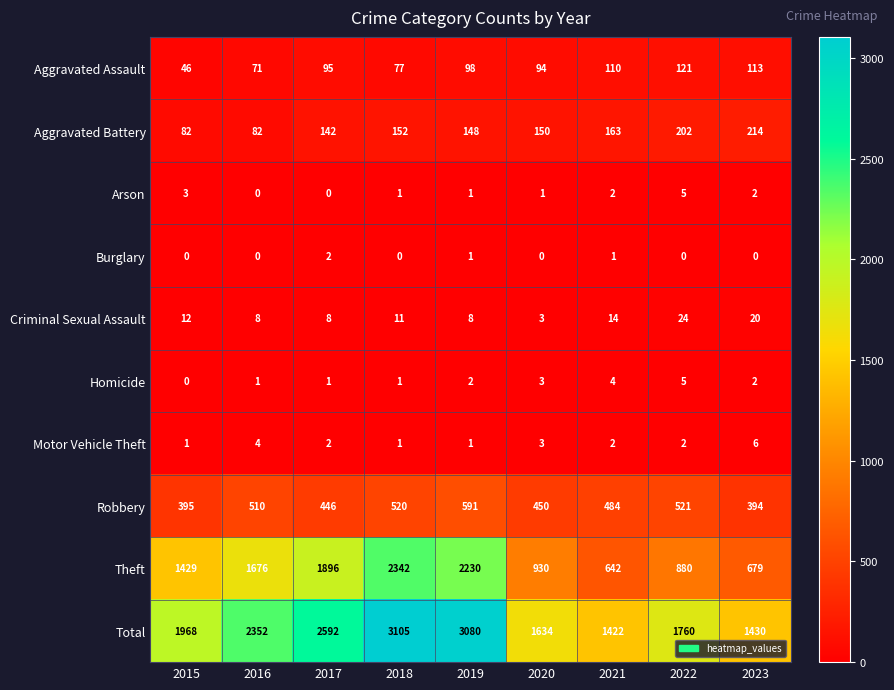

What is the sum of all Homicide values?

19